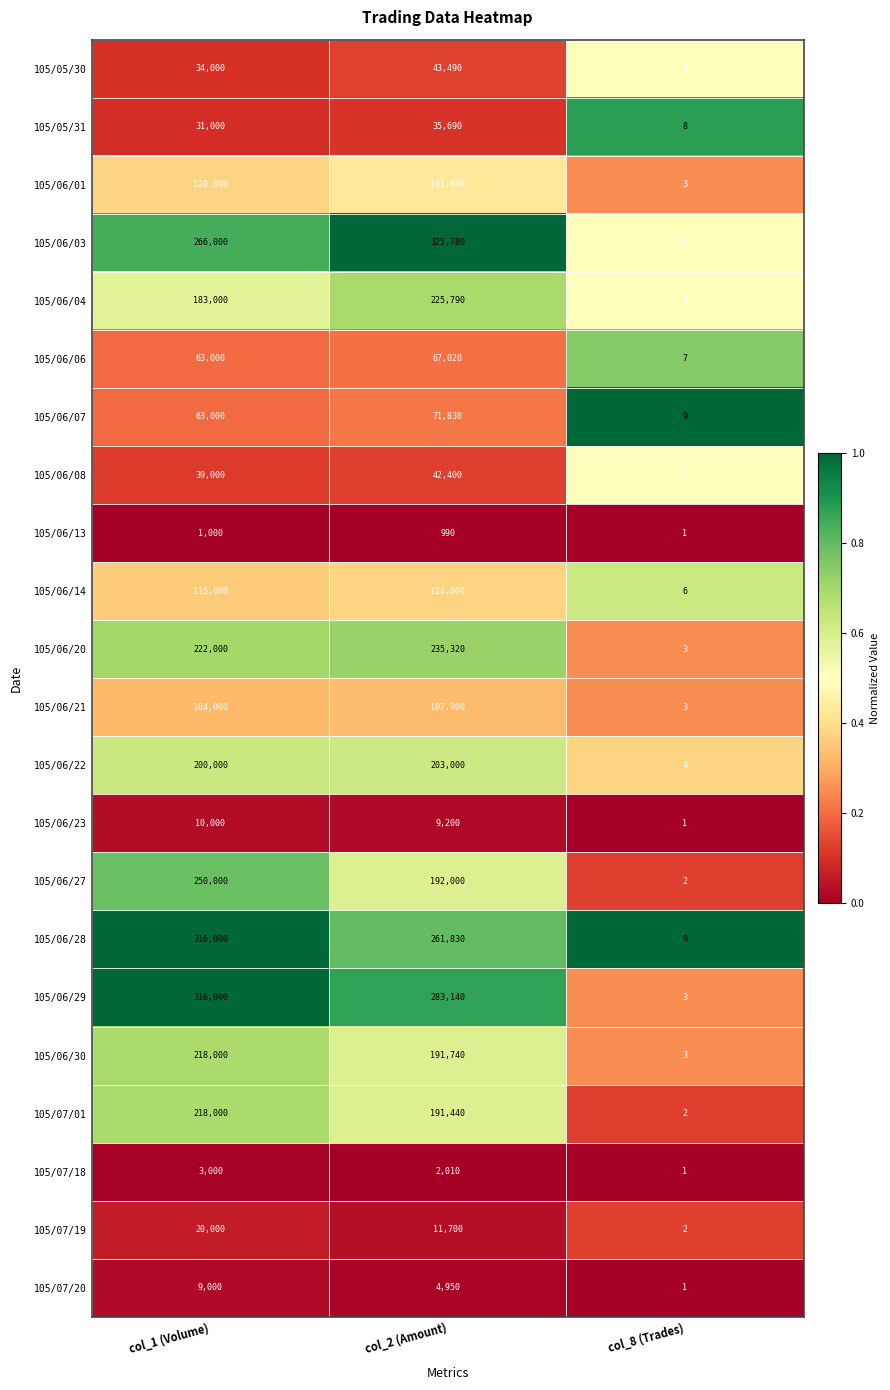

What is the sum of all 105/05/30 values?

77495